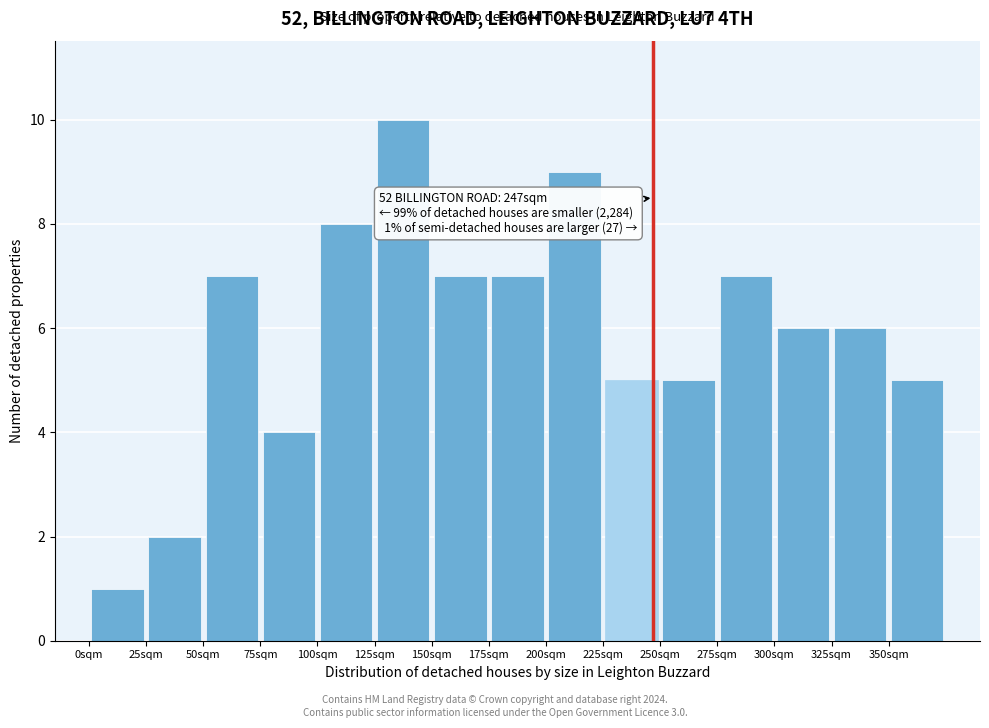

Which range on the x-axis has the tallest bar?

125 to 150